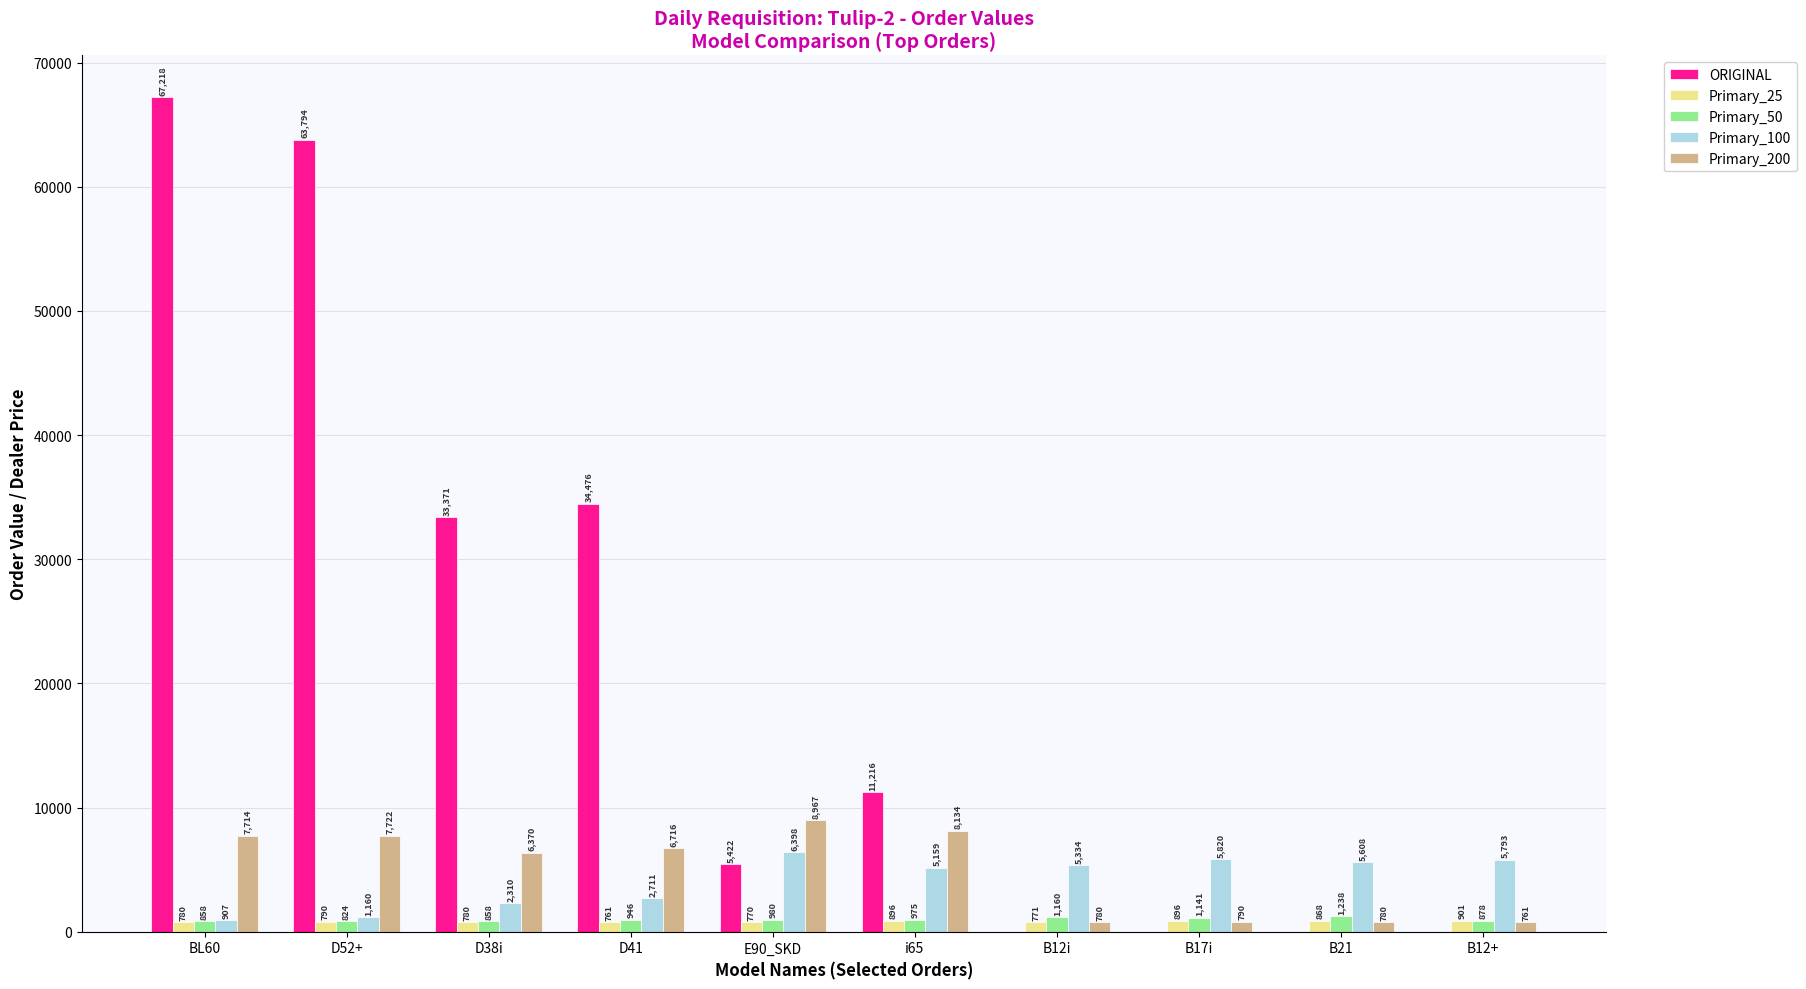

How many data points in Primary_100 are above 5334?

5